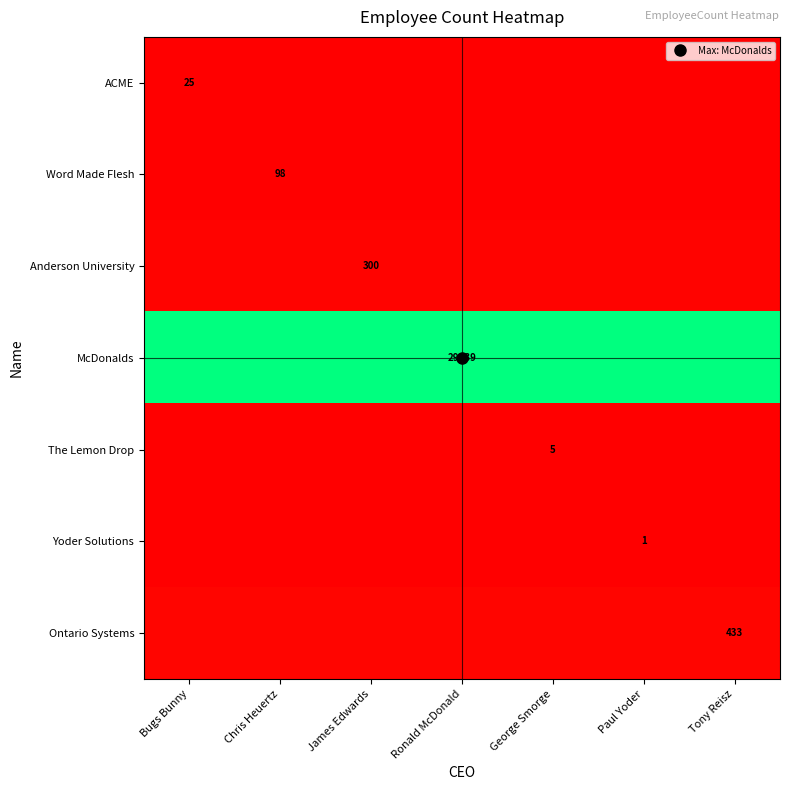

Which series has the largest range (max minus min)?

ACME